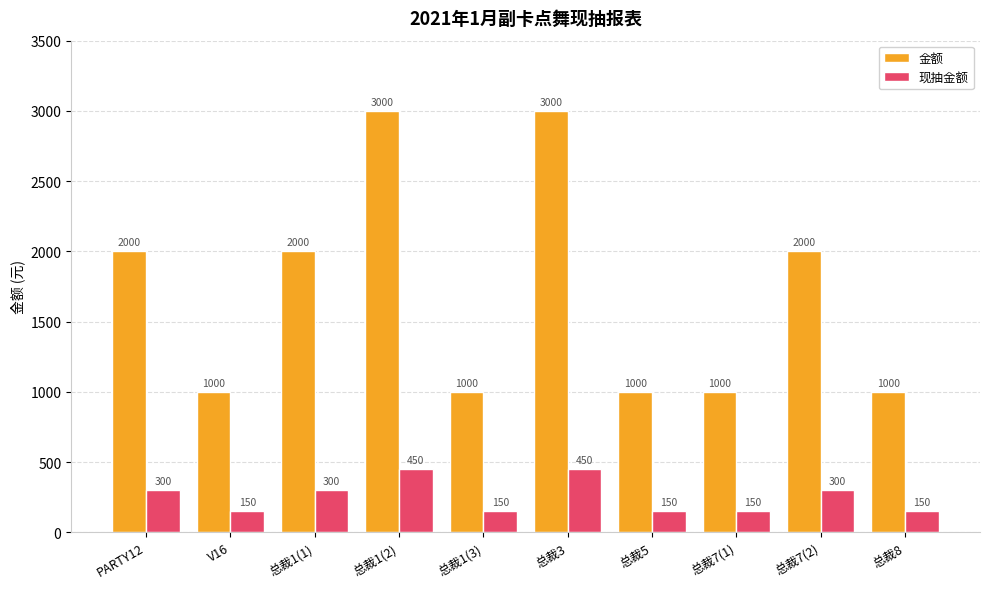

What is the difference between the 现抽金额 values at 总裁1(2) and V16?

300